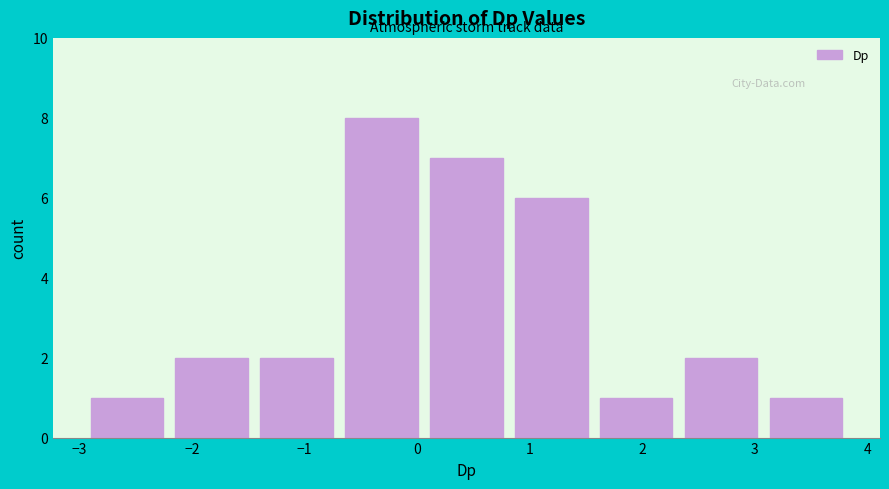

Which range on the x-axis has the tallest bar?

-0.7 to 0.1